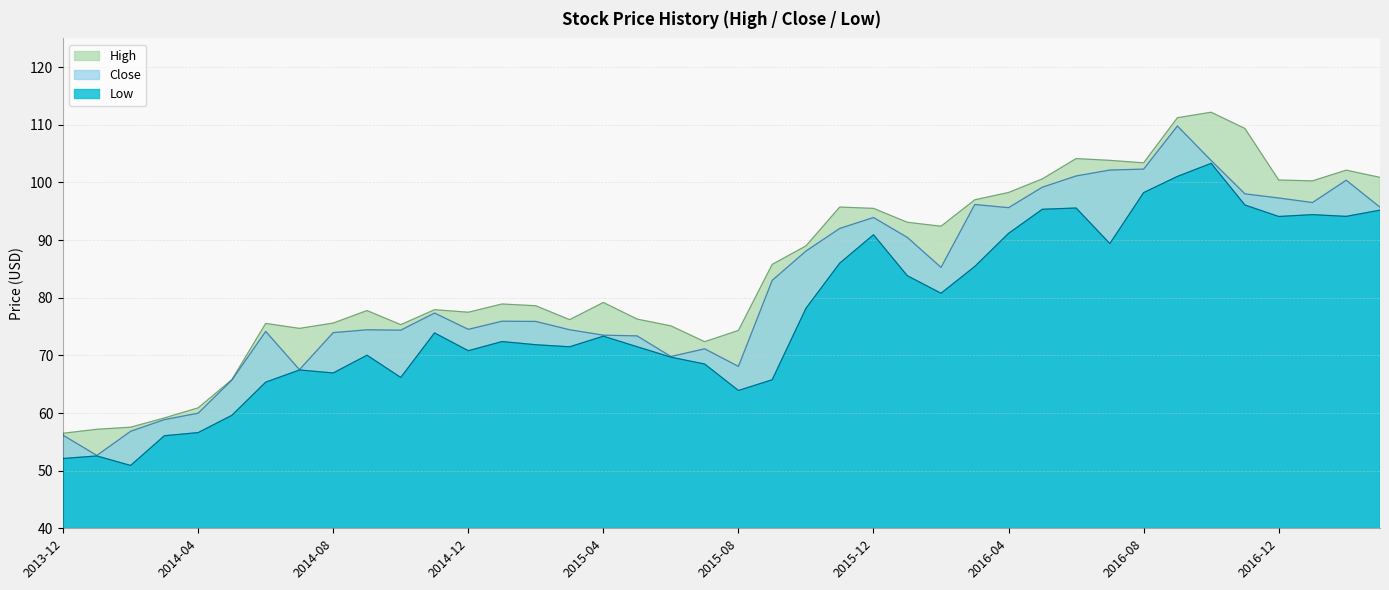

Rank the categories by Low value from highest to lowest.

2016-10, 2016-09, 2016-08, 2016-11, 2016-06, 2016-05, 2017-03, 2017-01, 2017-02, 2016-12, 2016-04, 2015-12, 2016-07, 2015-11, 2016-03, 2016-01, 2016-02, 2015-10, 2014-11, 2015-04, 2015-01, 2015-02, 2015-05, 2015-03, 2014-12, 2014-09, 2015-06, 2015-07, 2014-07, 2014-08, 2014-10, 2015-09, 2014-06, 2015-08, 2014-05, 2014-04, 2014-03, 2014-01, 2013-12, 2014-02